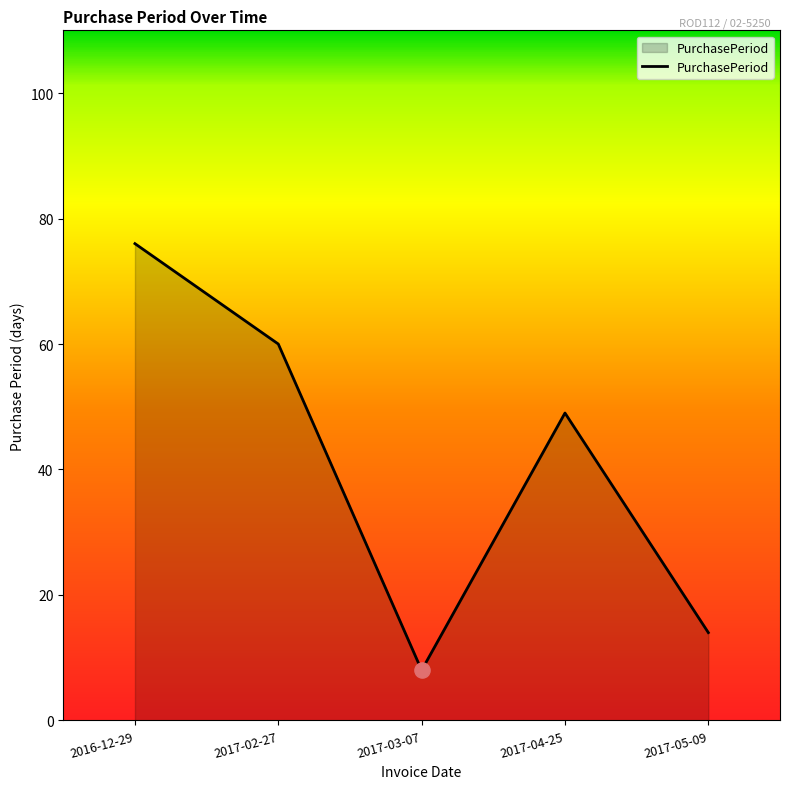

What is the change in value from 2016-12-29 to 2017-05-09?

-62